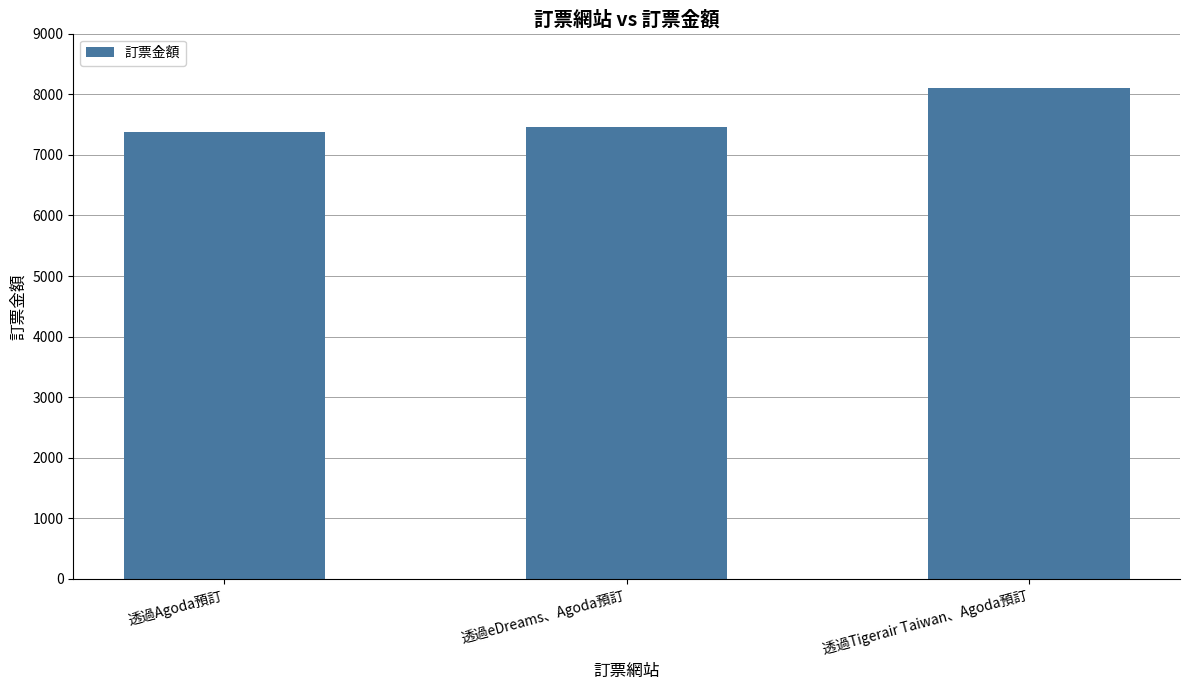

What is the smallest value displayed?

7381